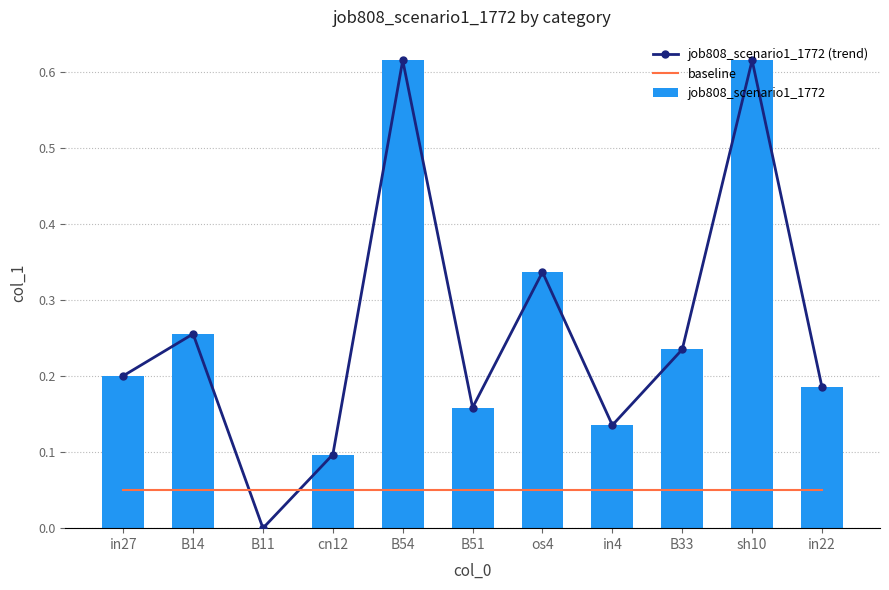

Rank the series by their maximum value, from lowest to highest.

baseline, job808_scenario1_1772 (trend), job808_scenario1_1772